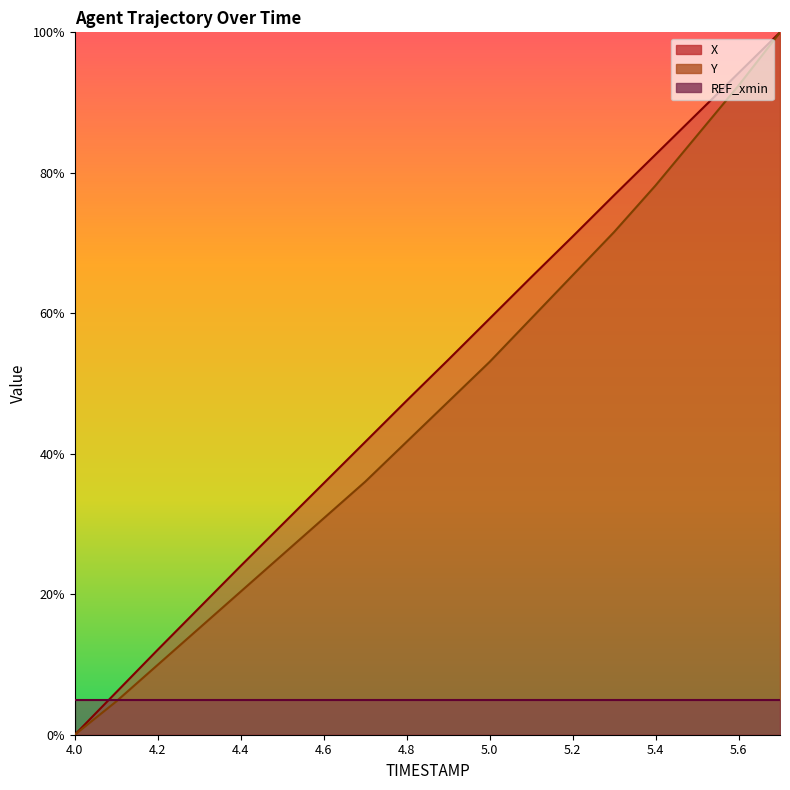

List the labels in order of Y value, smallest first.

4.0, 4.1, 4.2, 4.3, 4.4, 4.5, 4.6, 4.7, 4.8, 4.9, 5.0, 5.1, 5.2, 5.3, 5.4, 5.5, 5.6, 5.7